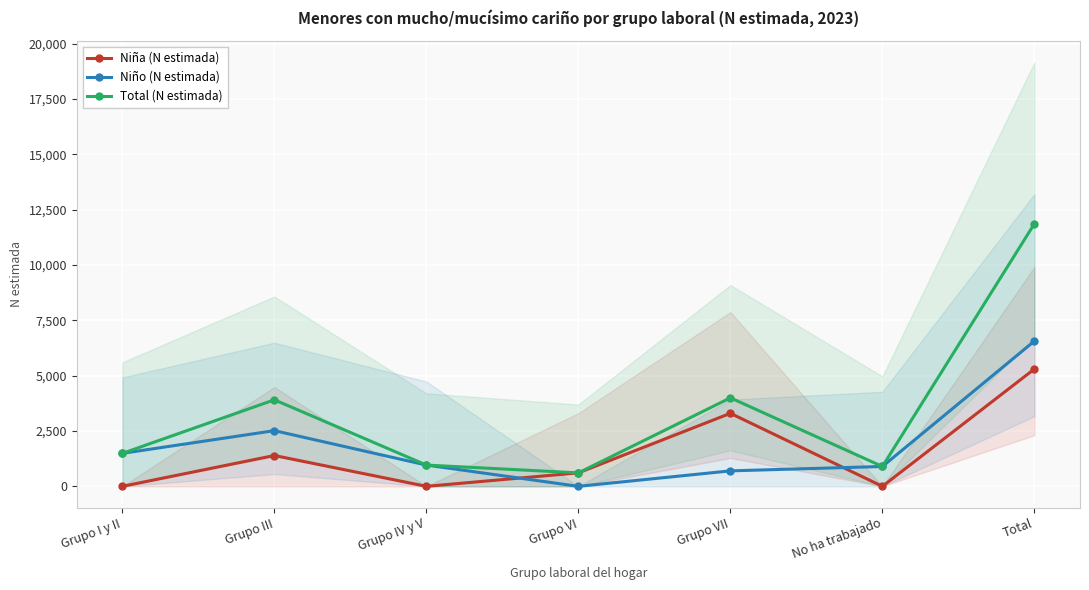

Which series has the largest range (max minus min)?

Total (N estimada)